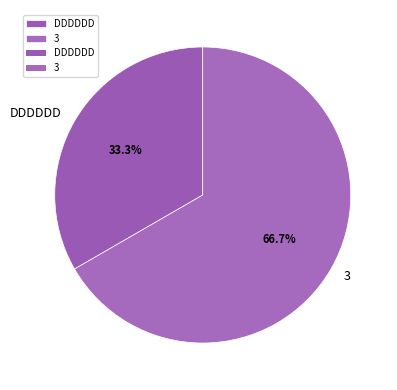

To the nearest percent, what is the difference between the DDDDDD and 3 slice percentages?

33%